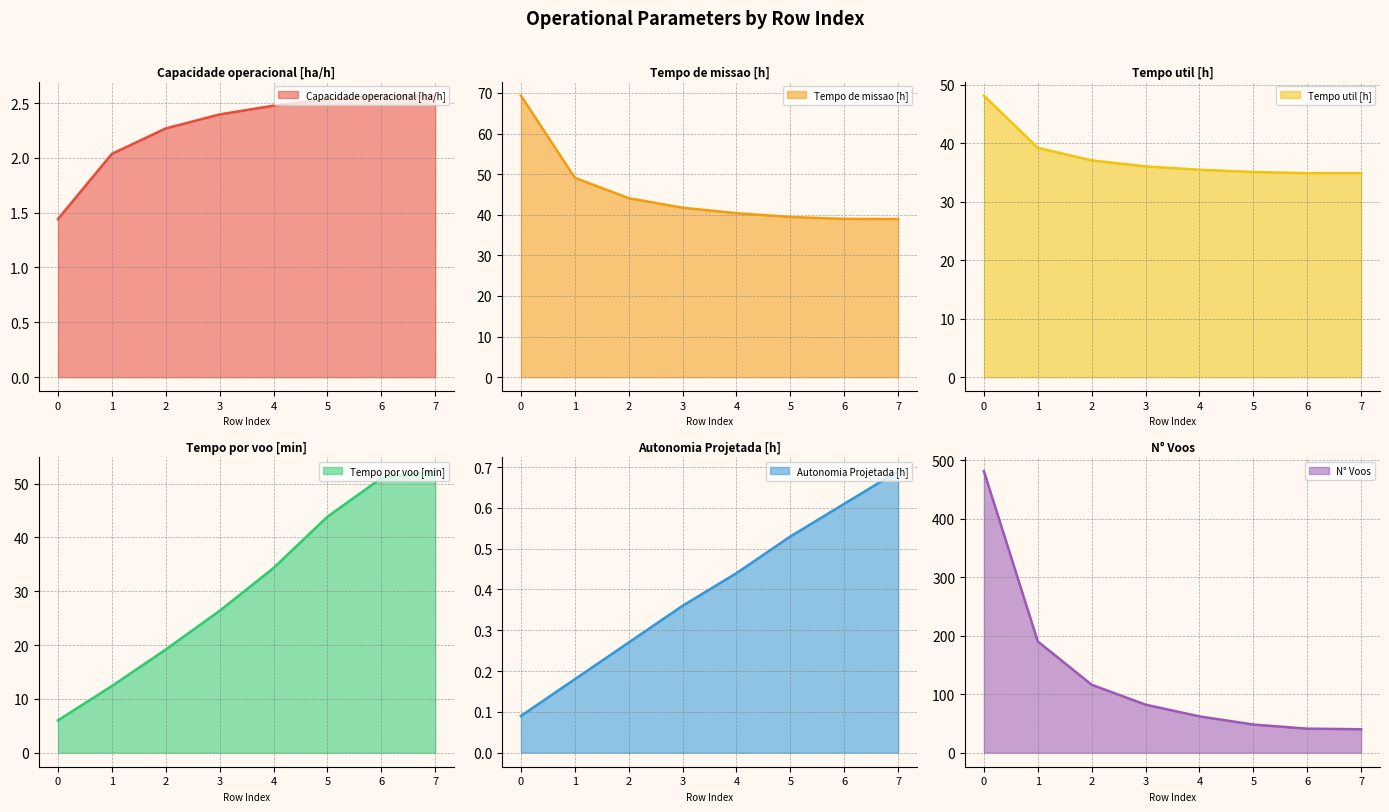

How many data points in N° Voos are above 82?

3